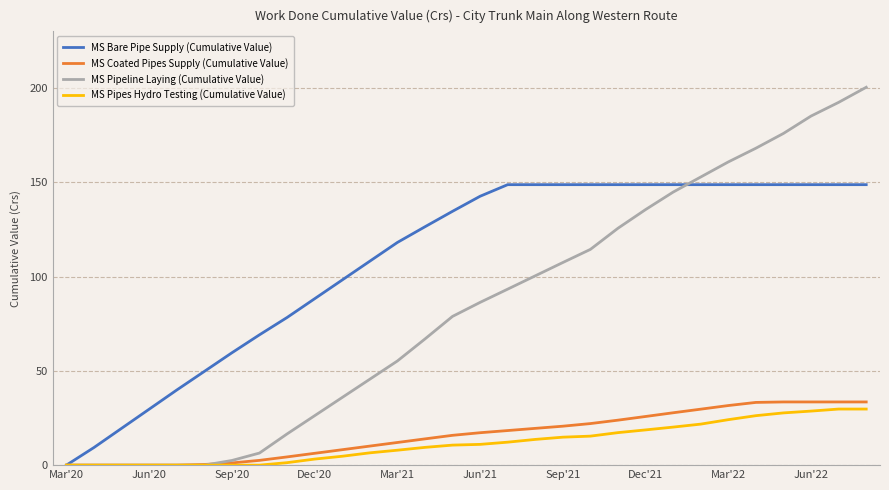

Which series has the largest range (max minus min)?

MS Pipeline Laying (Cumulative Value)